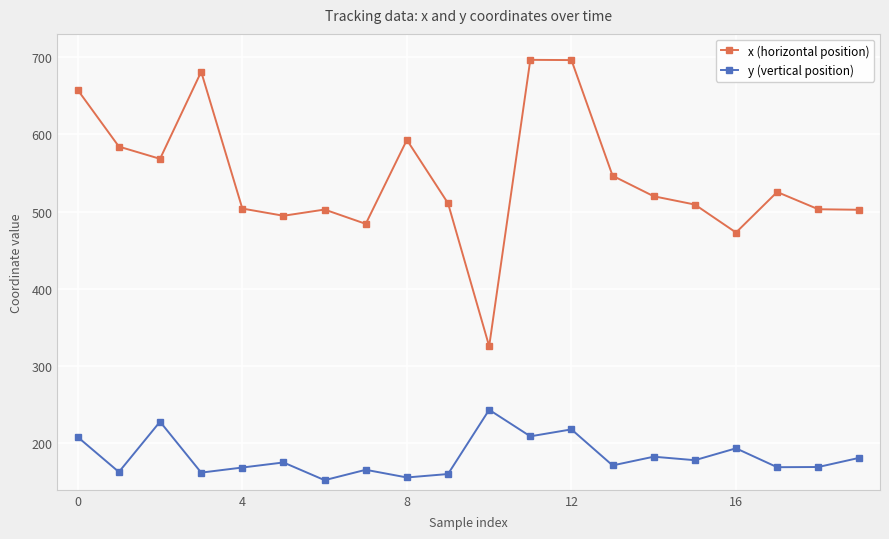

What is the highest value of the y (vertical position) series?

243.5